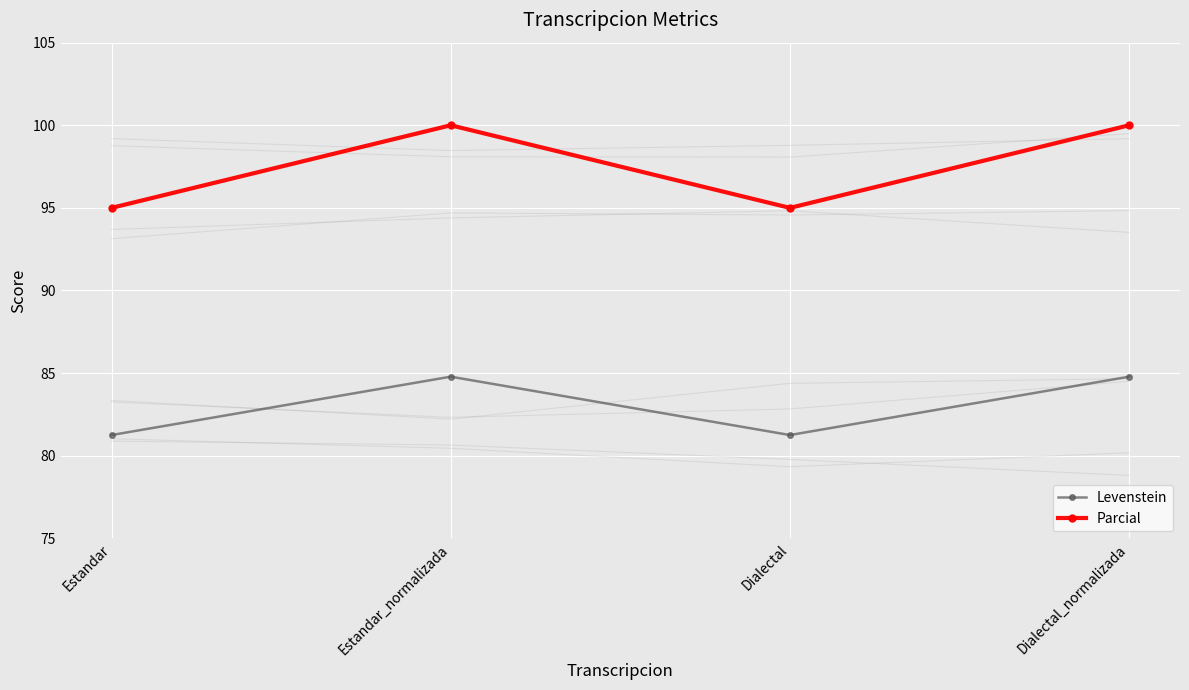

What is the sum of all Levenstein values?

332.1